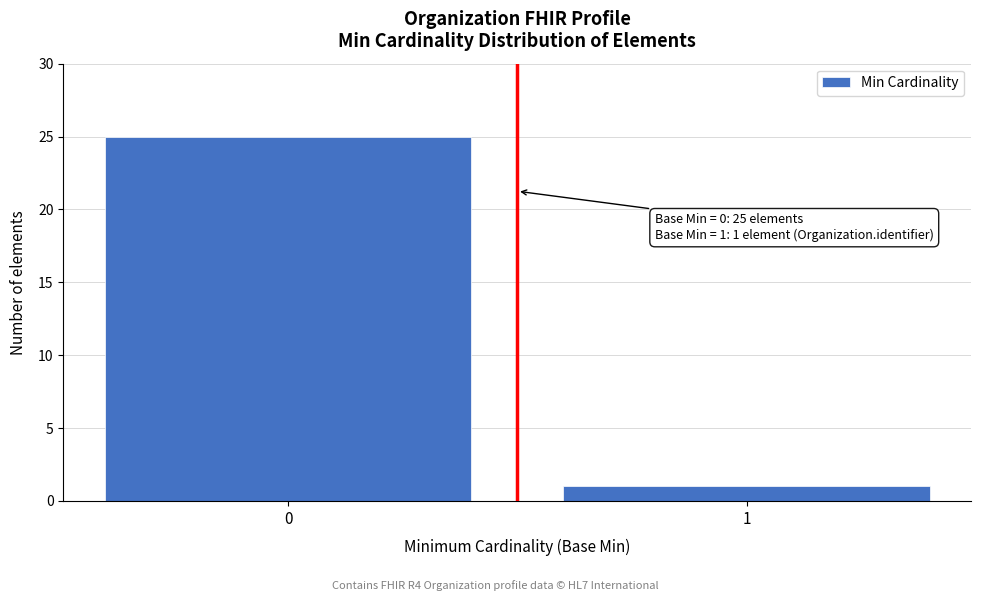

Reading left to right, transcribe all the data shown in this chart.

25	1